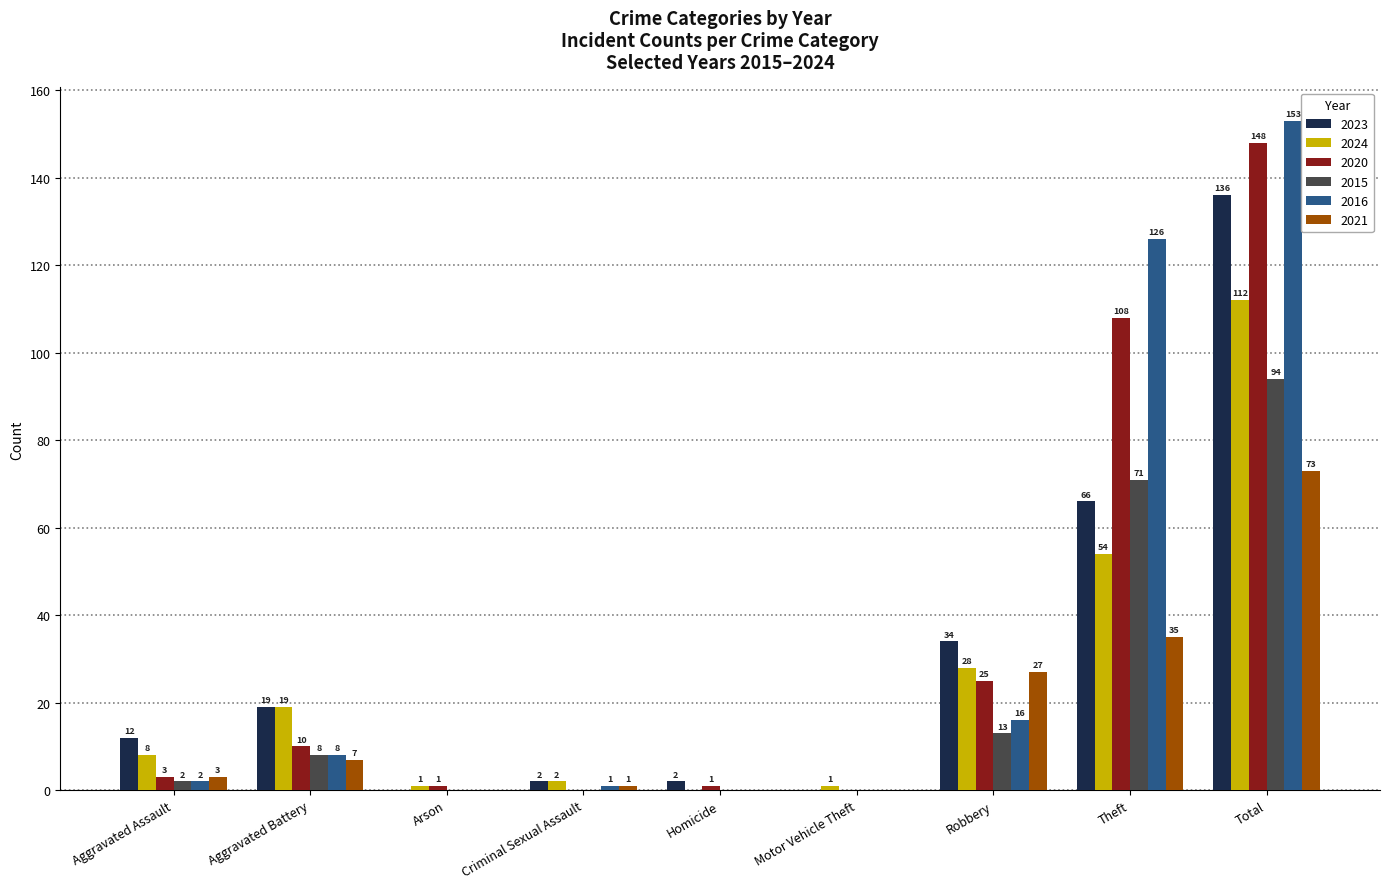

Reading right to left, list all the values displayed in this chart.

2023: Total=136	Theft=66	Robbery=34	Motor Vehicle Theft=0	Homicide=2	Criminal Sexual Assault=2	Arson=0	Aggravated Battery=19	Aggravated Assault=12
2024: Total=112	Theft=54	Robbery=28	Motor Vehicle Theft=1	Homicide=0	Criminal Sexual Assault=2	Arson=1	Aggravated Battery=19	Aggravated Assault=8
2020: Total=148	Theft=108	Robbery=25	Motor Vehicle Theft=0	Homicide=1	Criminal Sexual Assault=0	Arson=1	Aggravated Battery=10	Aggravated Assault=3
2015: Total=94	Theft=71	Robbery=13	Motor Vehicle Theft=0	Homicide=0	Criminal Sexual Assault=0	Arson=0	Aggravated Battery=8	Aggravated Assault=2
2016: Total=153	Theft=126	Robbery=16	Motor Vehicle Theft=0	Homicide=0	Criminal Sexual Assault=1	Arson=0	Aggravated Battery=8	Aggravated Assault=2
2021: Total=73	Theft=35	Robbery=27	Motor Vehicle Theft=0	Homicide=0	Criminal Sexual Assault=1	Arson=0	Aggravated Battery=7	Aggravated Assault=3